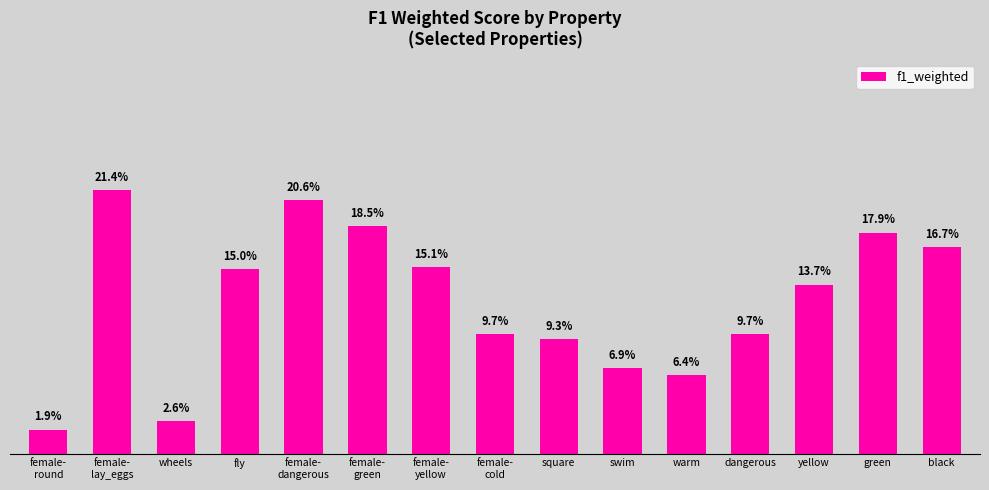

At which label is the value closest to 0?

female-
round